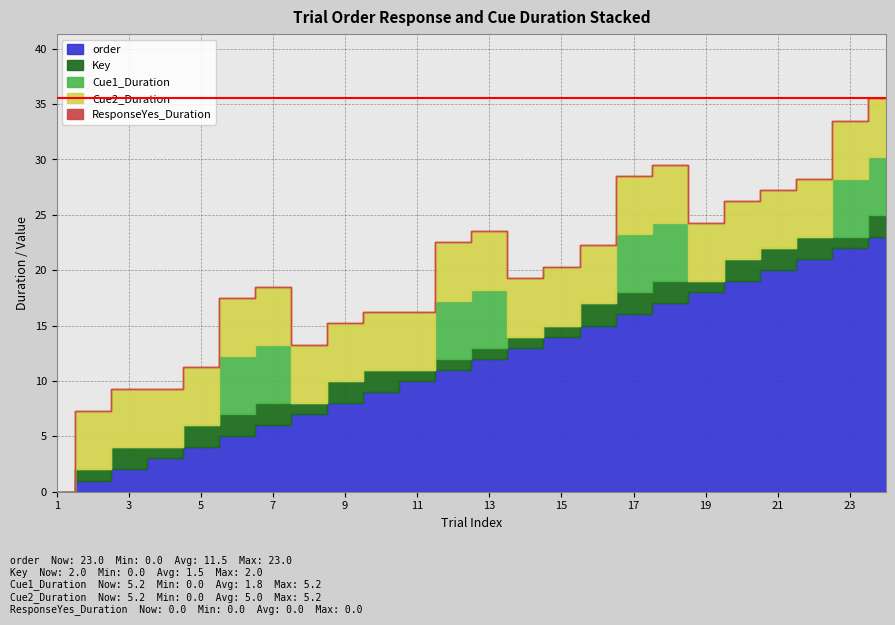

Rank the series at 1 from highest to lowest value.

order, Key, Cue1_Duration, Cue2_Duration, ResponseYes_Duration